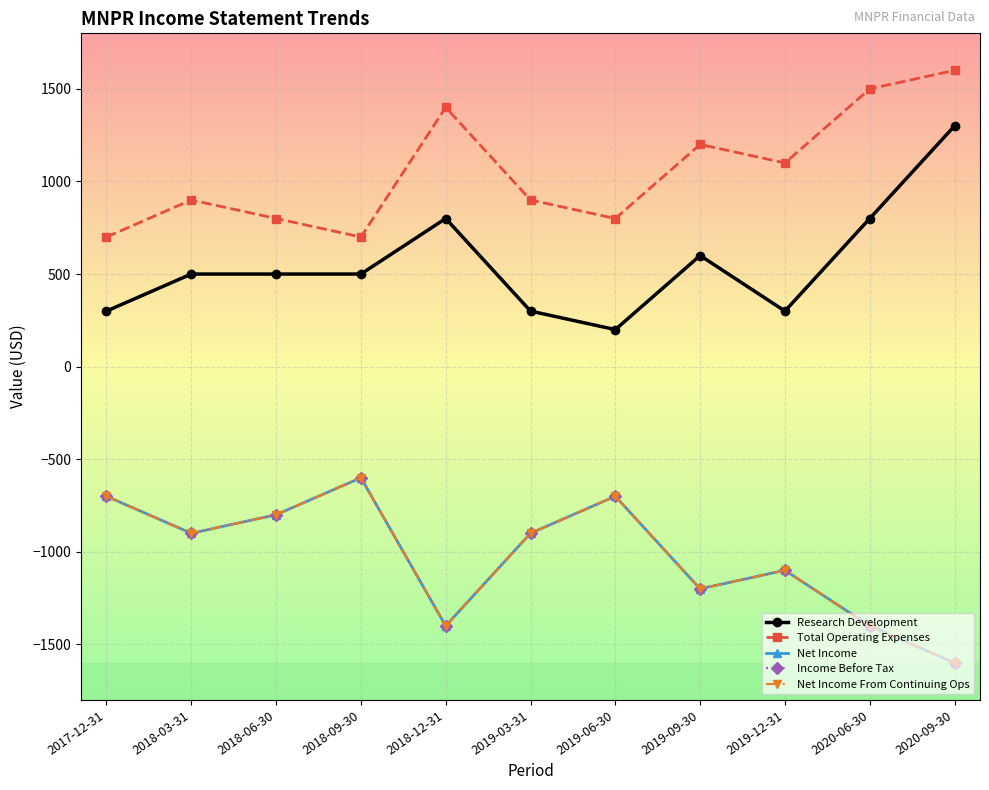

Read the Total Operating Expenses value at 2019-03-31, to the nearest 10.

900